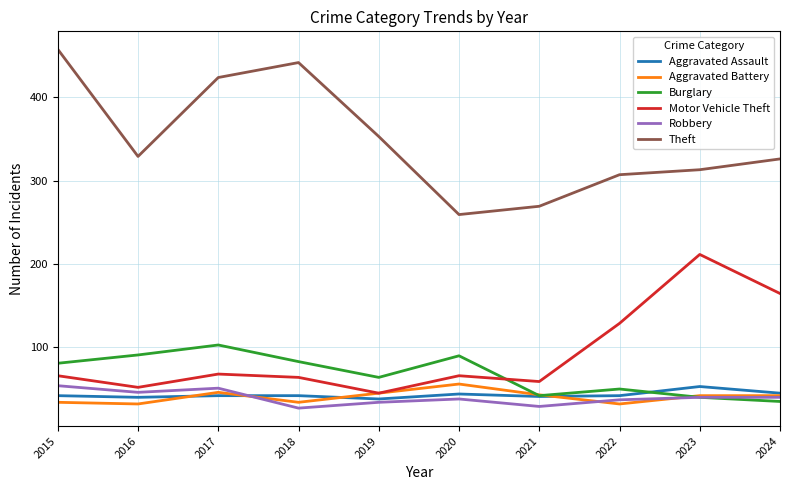

What is the average value of the Burglary series?

67